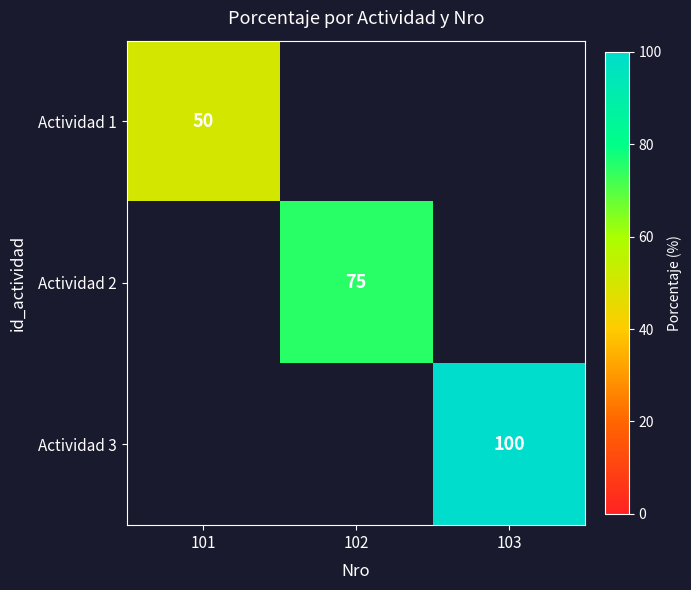

Is it true that Actividad 1 equals 23 at 101?

False